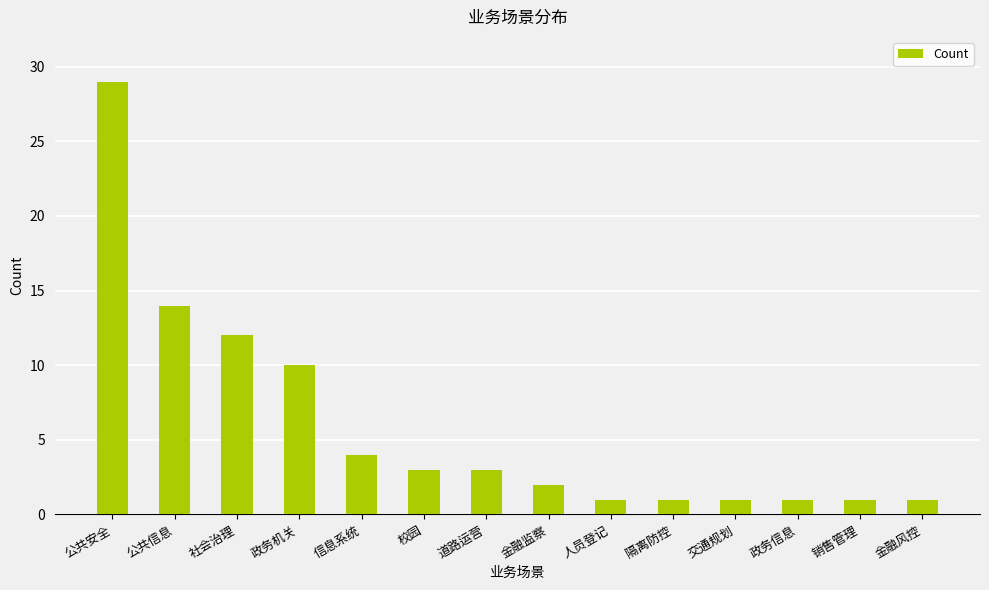

What is the sum of all values?

83